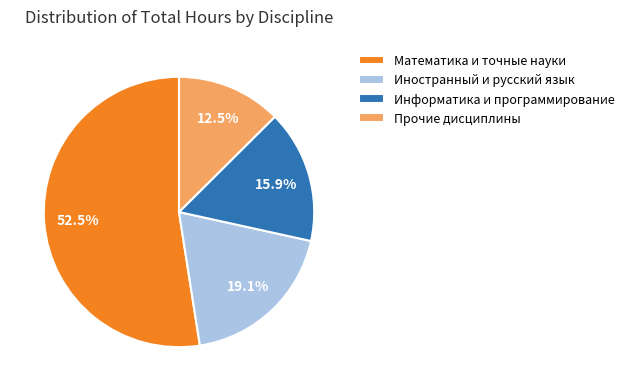

What percentage do Иностранный и русский язык and Информатика и программирование together represent?

35.0%